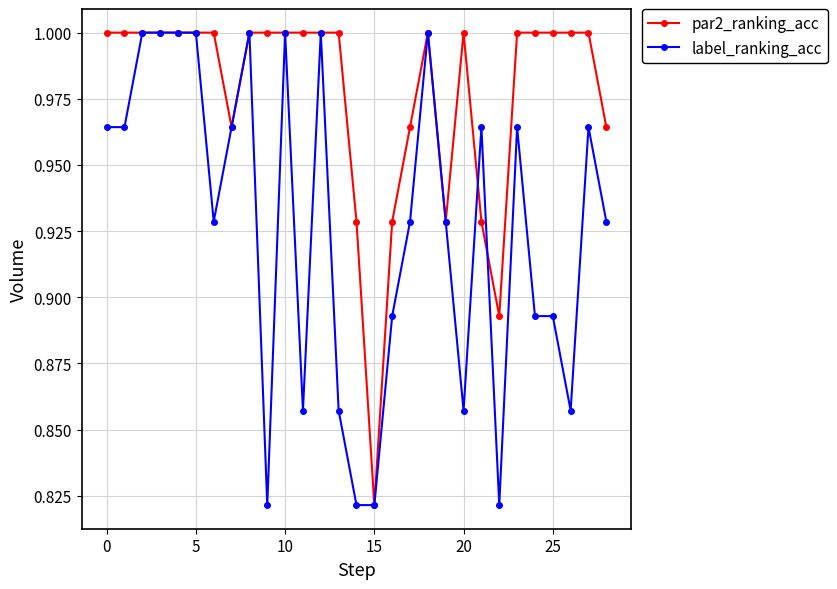

Which series has the largest total across all categories?

par2_ranking_acc